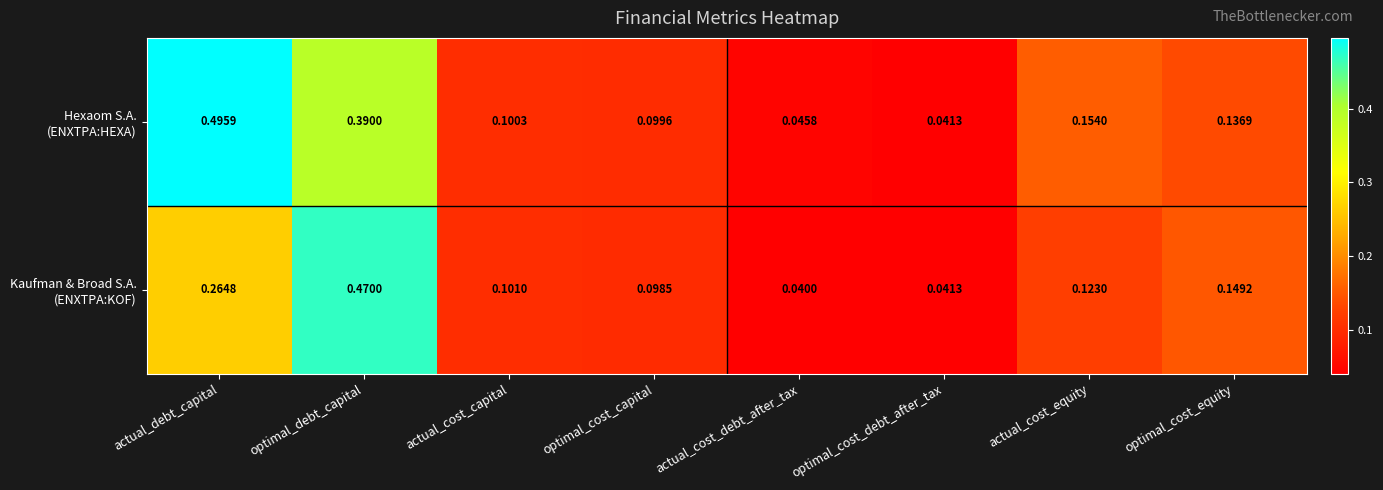

Which category has the highest value across all series?

actual_debt_capital